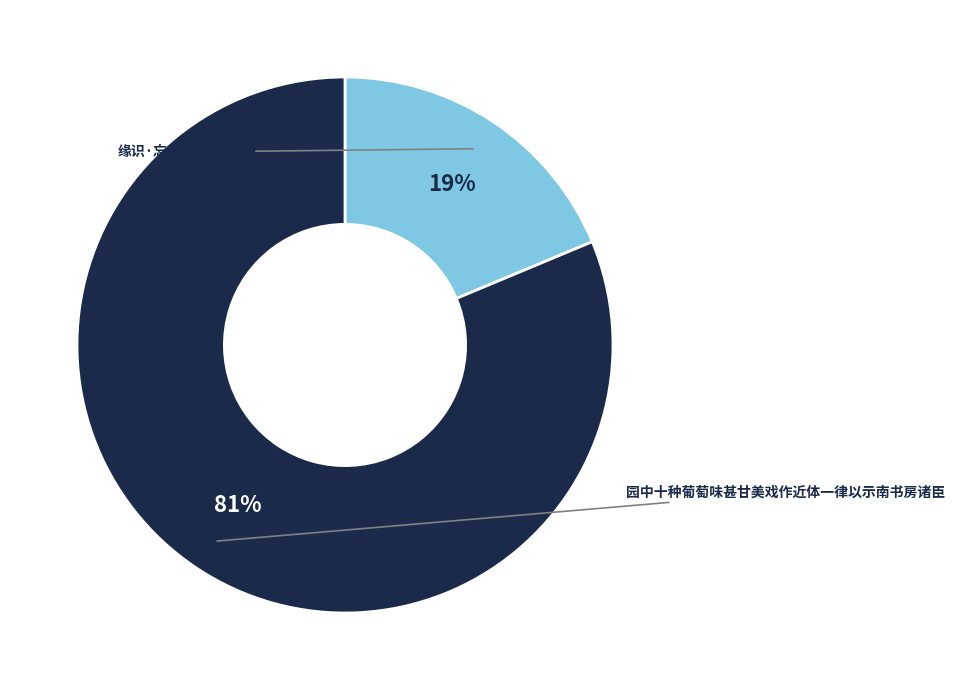

Does any single category account for the majority?

Yes